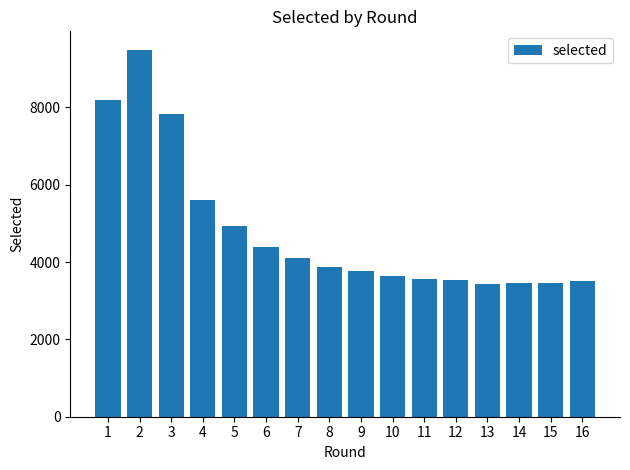

Does the chart contain any negative values?

No